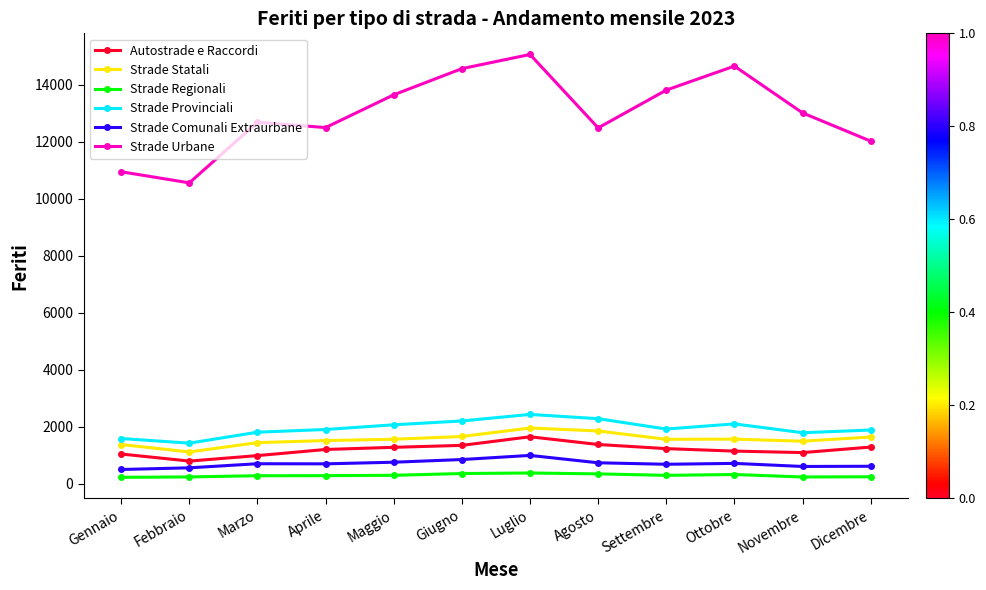

What is the highest value of the Strade Provinciali series?

2435